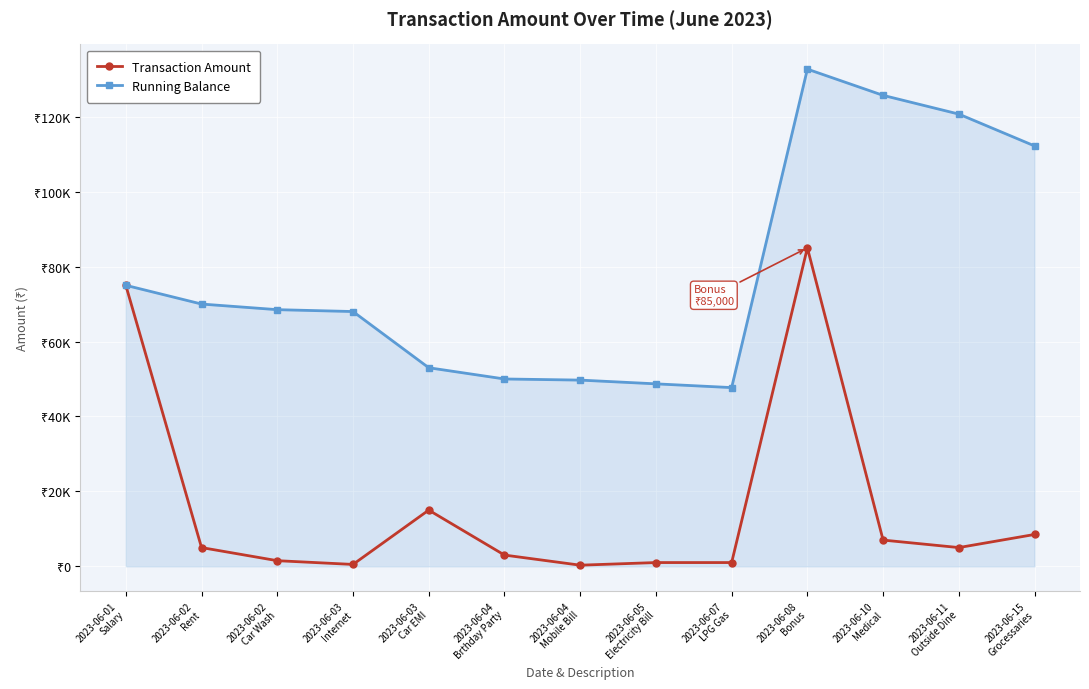

Where is Running Balance nearest to the value 90200?

2023-06-01
Salary